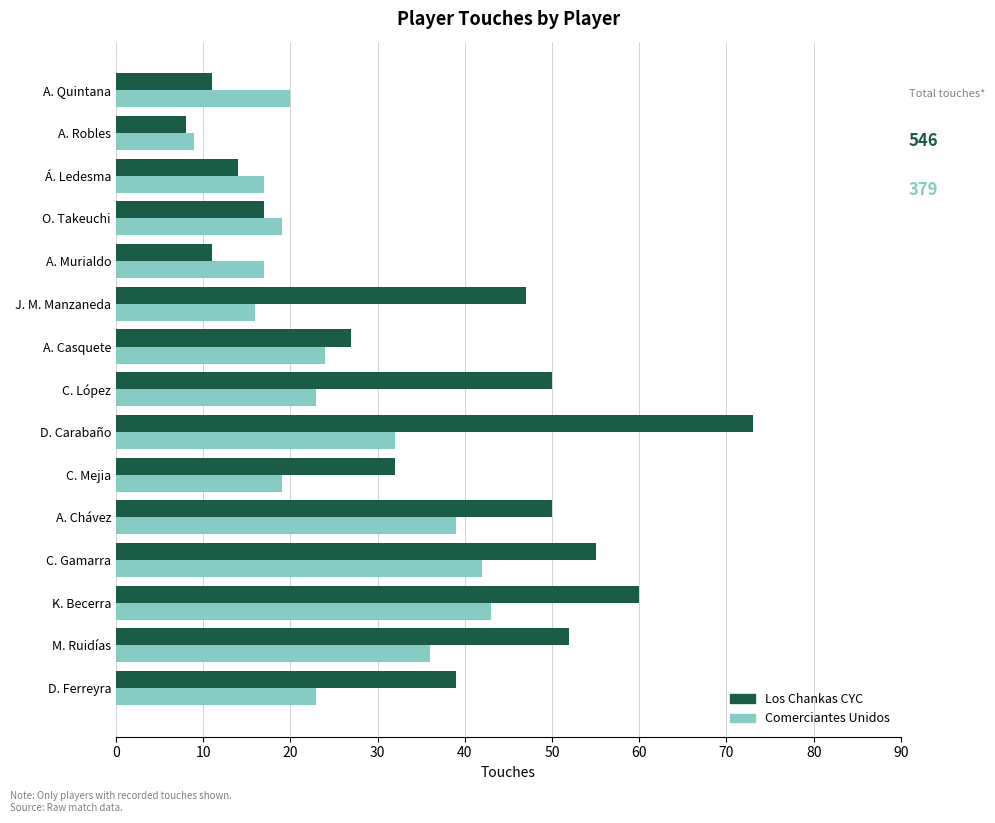

Rank the series by their maximum value, from lowest to highest.

Comerciantes Unidos, Los Chankas CYC